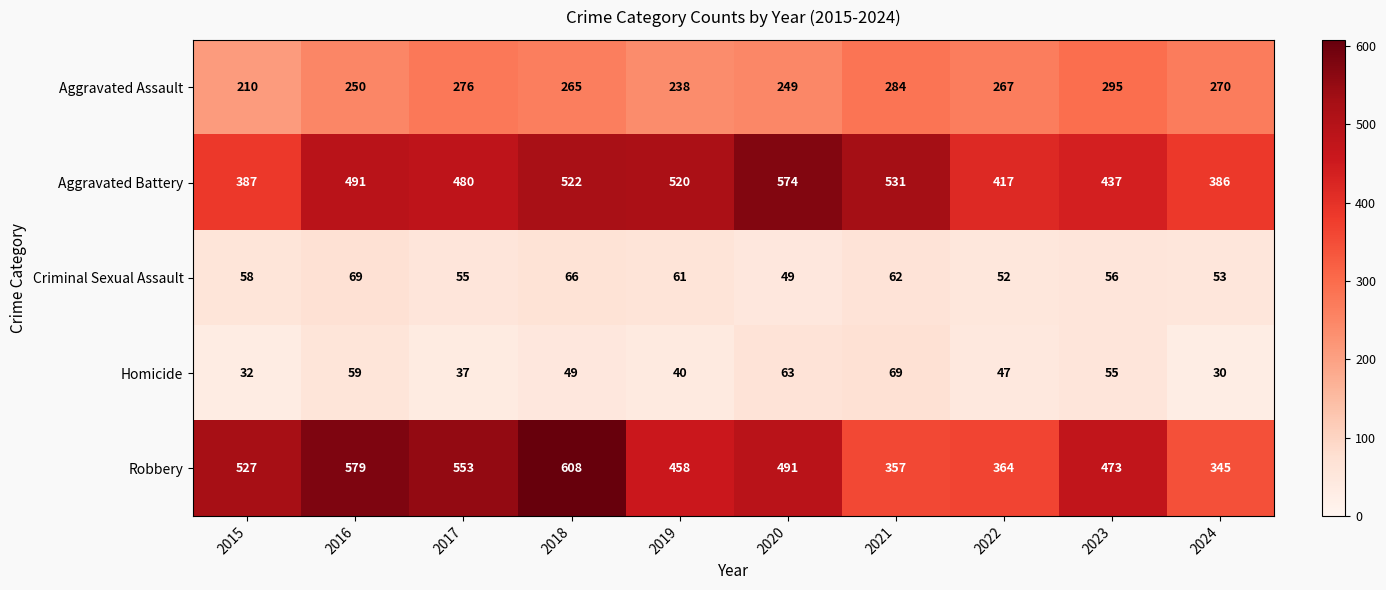

True or false: Aggravated Battery has a value of 437 at 2023.

True